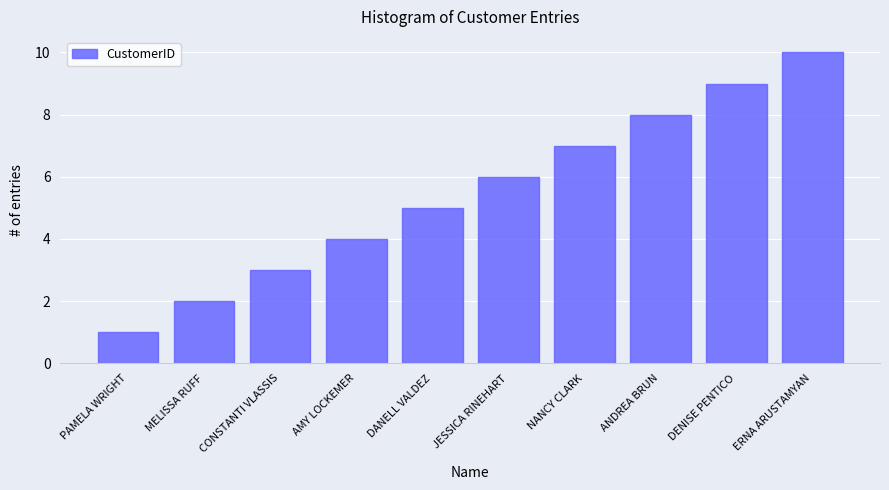

What is the sum of all values?

55